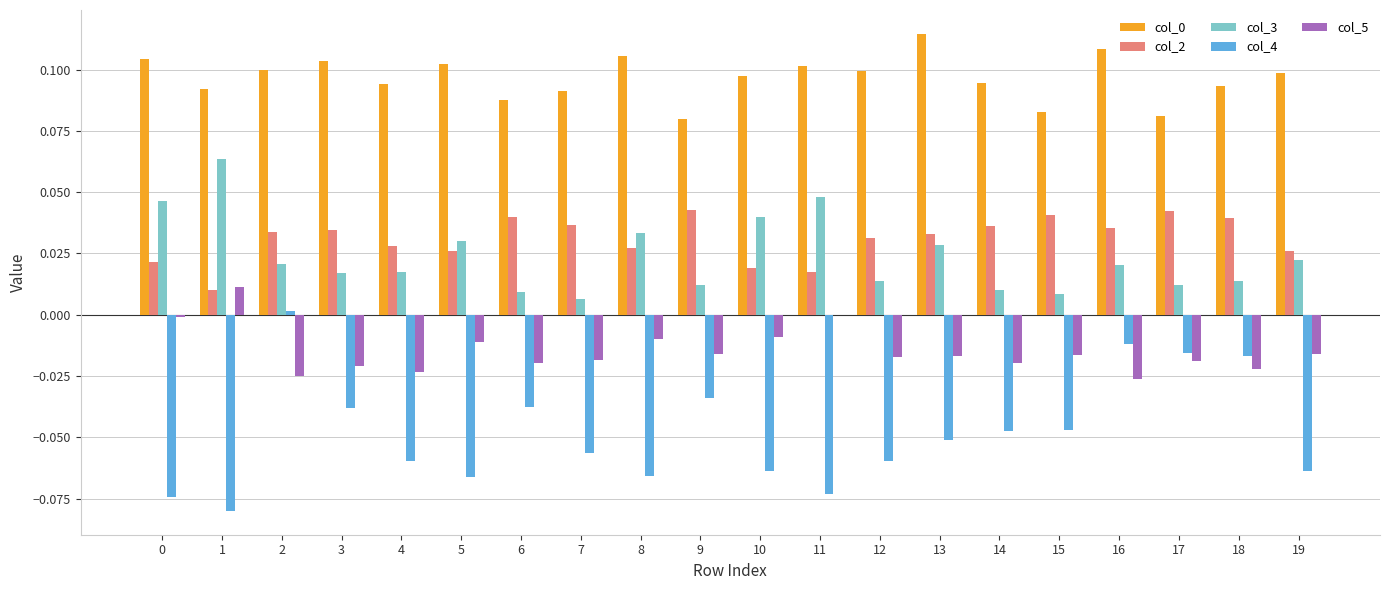

True or false: col_0 has a value of 0.0 at 12.

False